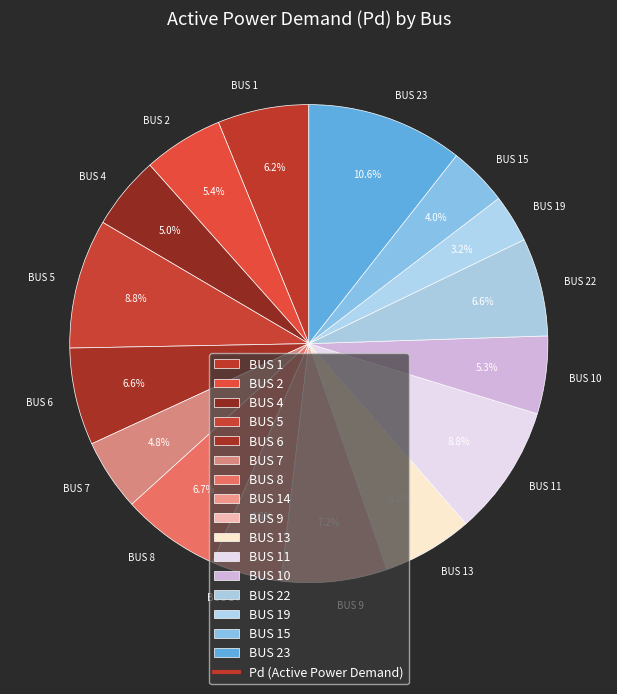

Count the number of slices in the pie.

16